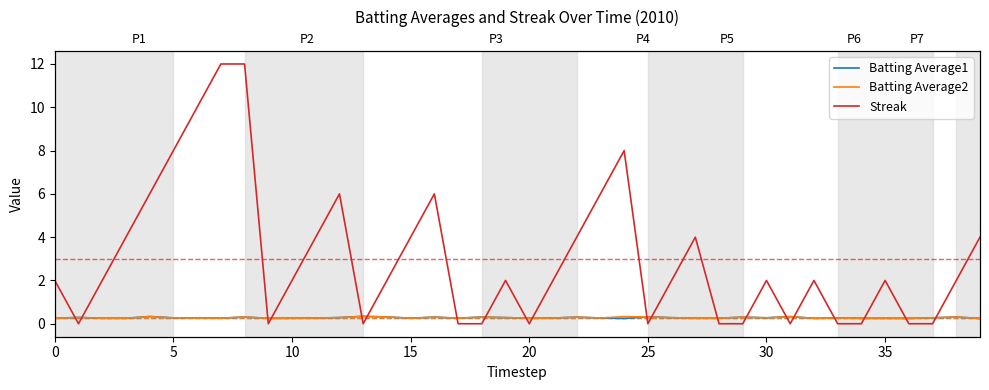

Count the Batting Average1 values in the range 0 to 1.

40